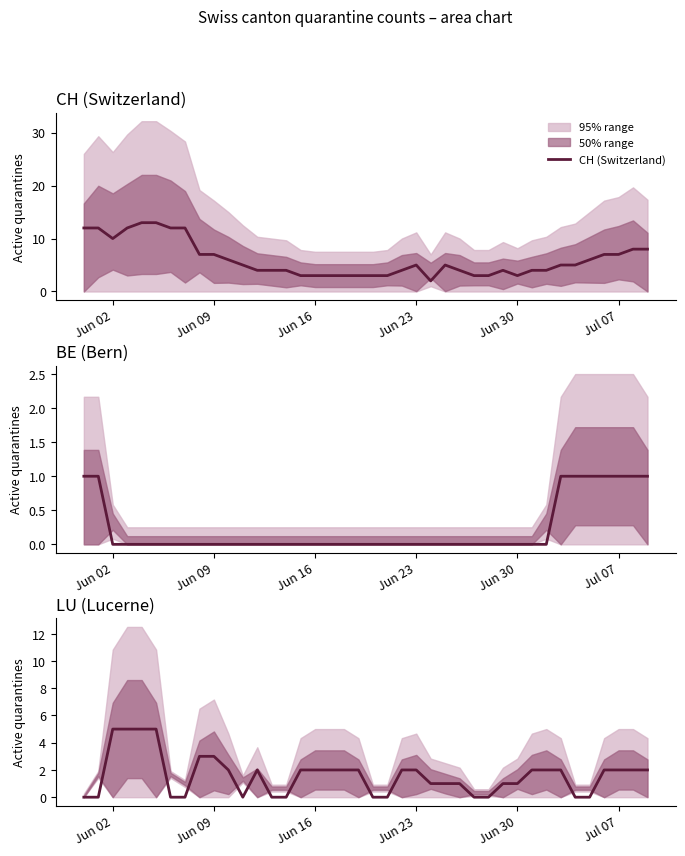

How many values in the LU (Lucerne) series are below 2?

18